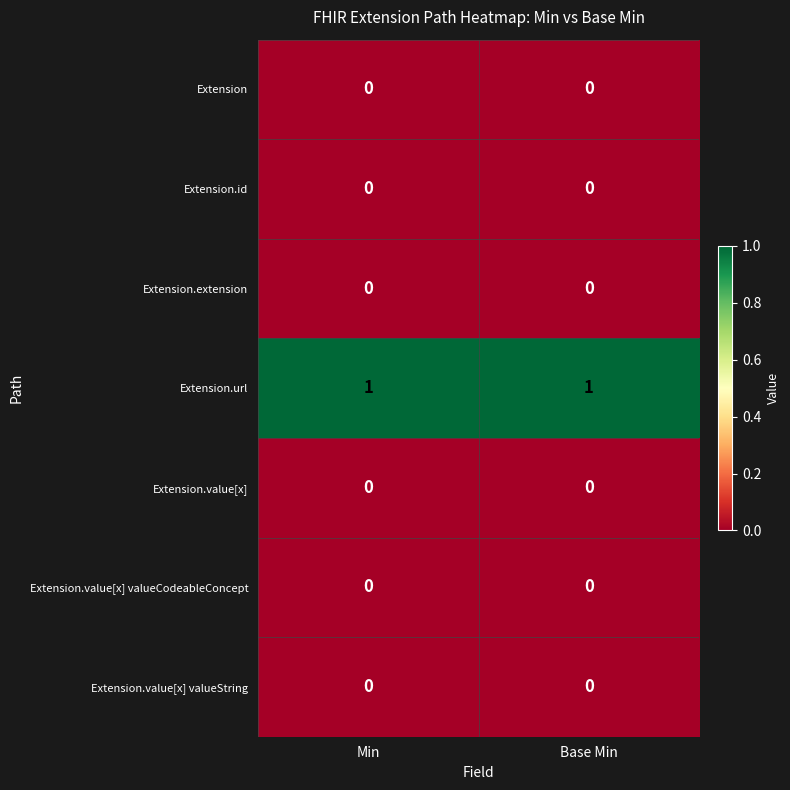

The Extension.url series shows 1 at Min. True or false?

True